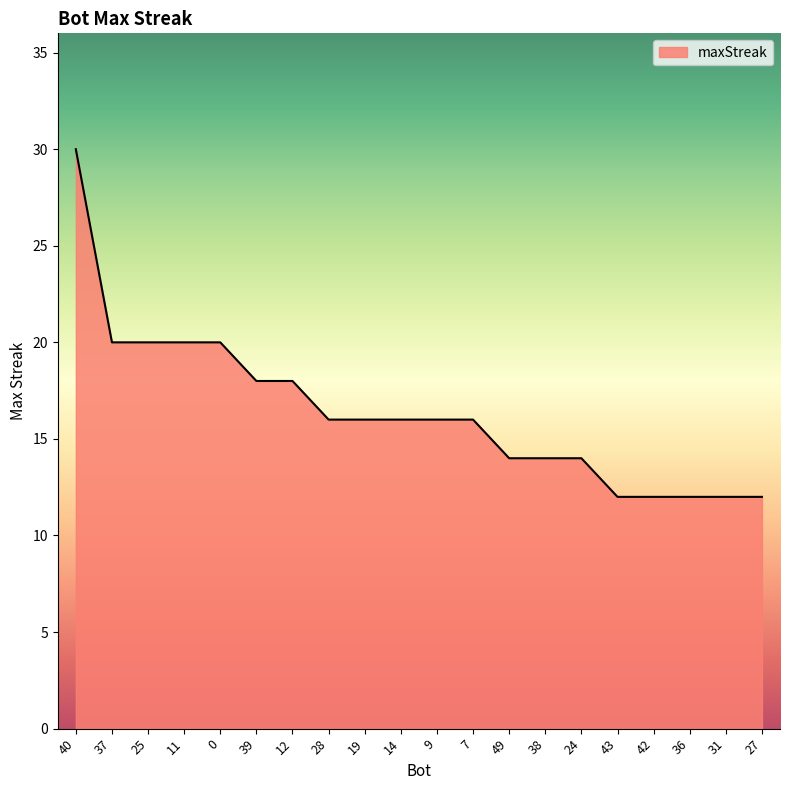

Reading right to left, transcribe all the data shown in this chart.

12	12	12	12	12	14	14	14	16	16	16	16	16	18	18	20	20	20	20	30